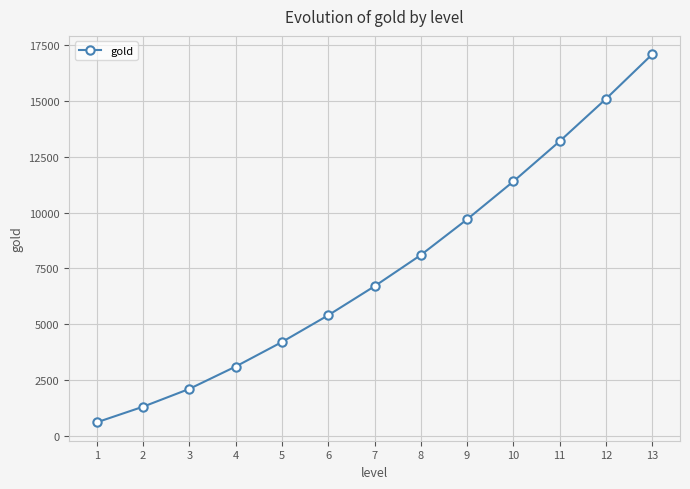

List the labels in order of value, largest first.

13, 12, 11, 10, 9, 8, 7, 6, 5, 4, 3, 2, 1